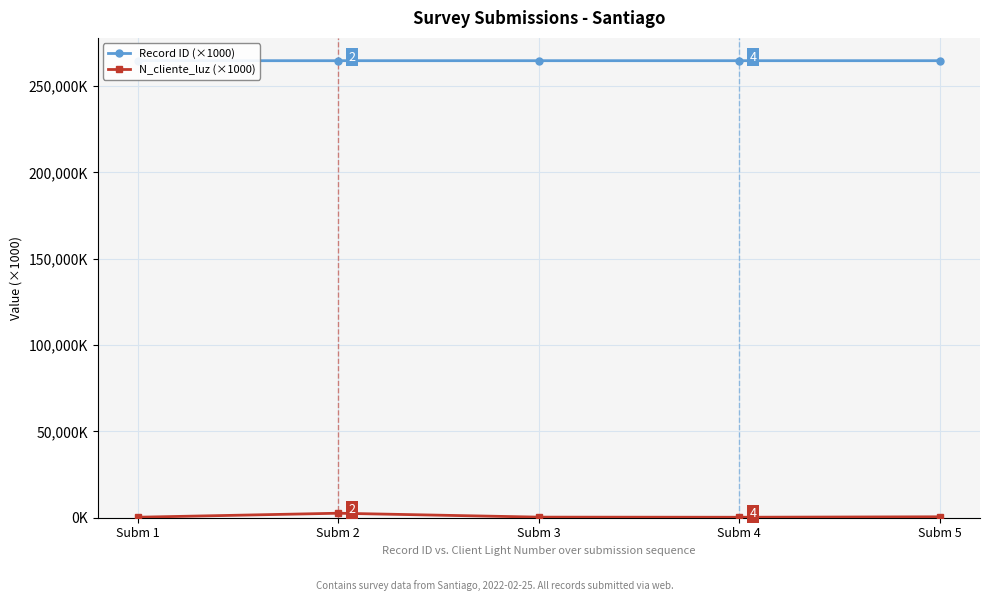

At which category does N_cliente_luz (×1000) reach its first local peak?

Subm 2